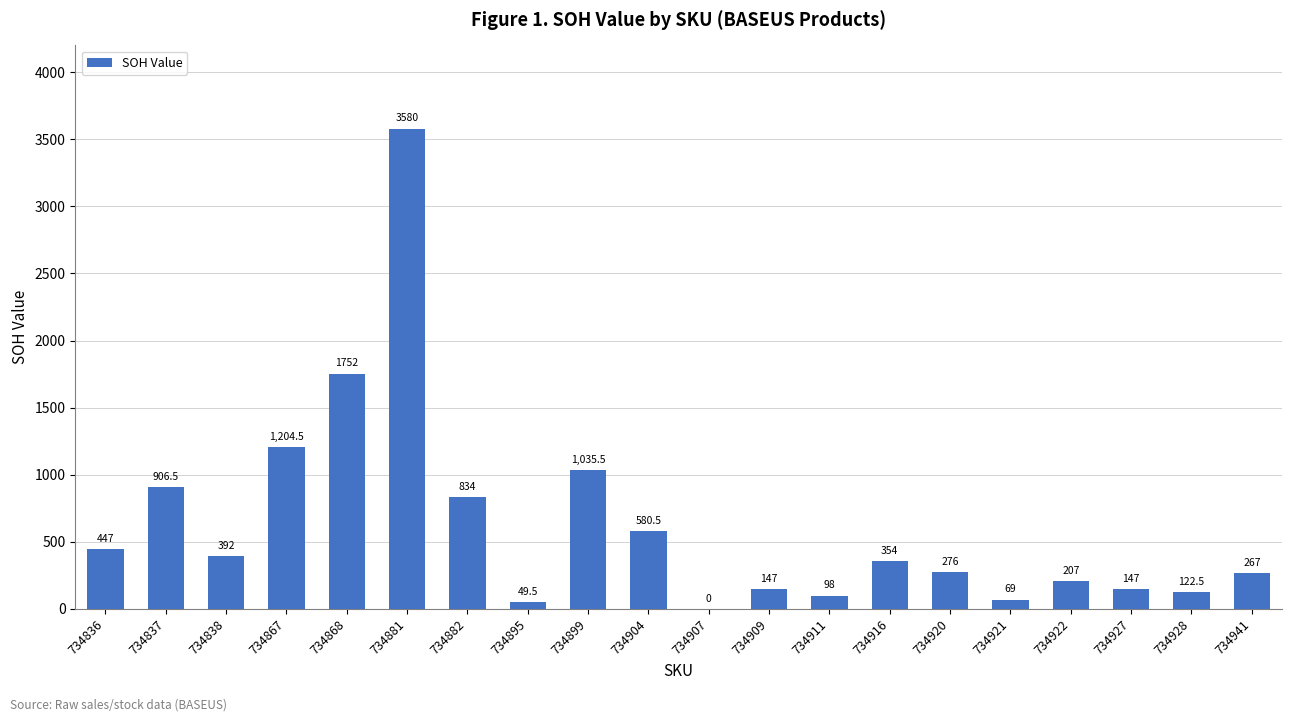

Is it true that the value at 734916 is 354.0?

True